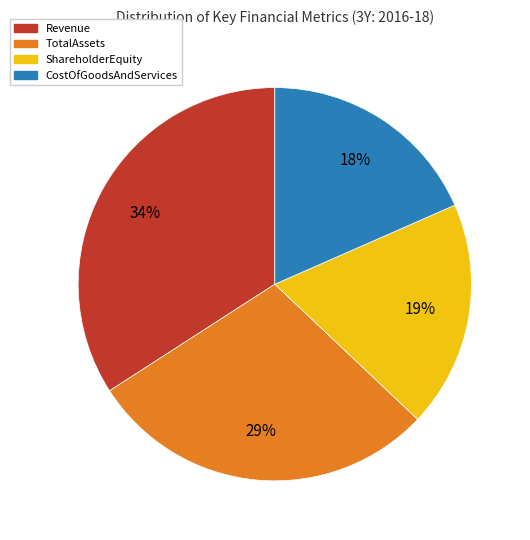

Does any single category account for the majority?

No